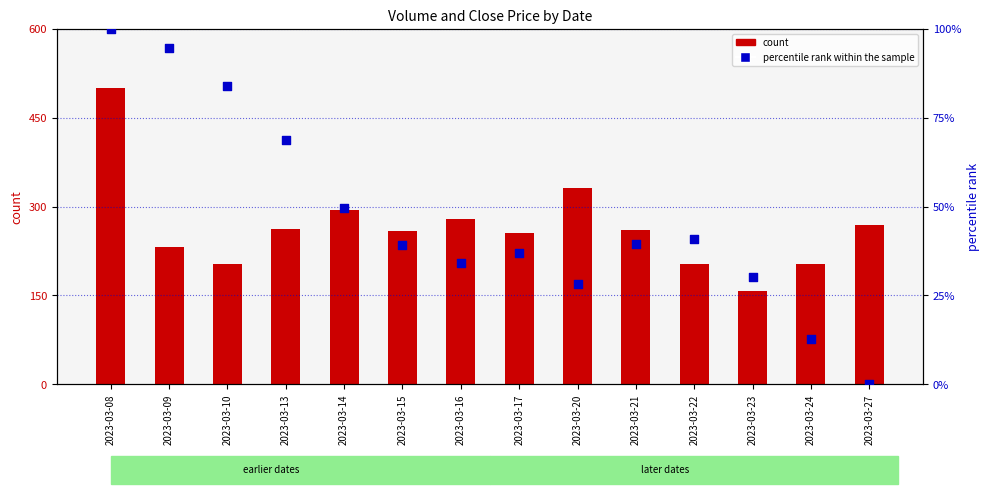

At which category is the sum across all series the highest?

2023-03-08